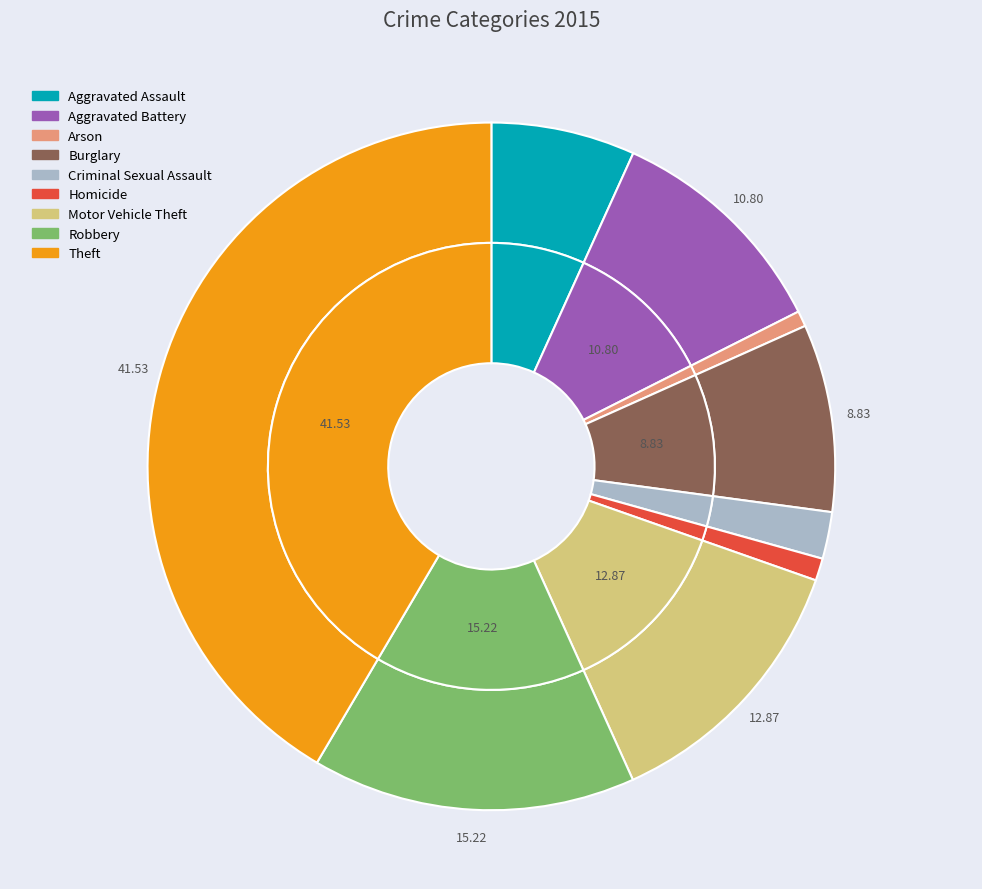

What percentage is the Aggravated Battery slice, to the nearest percent?

11%